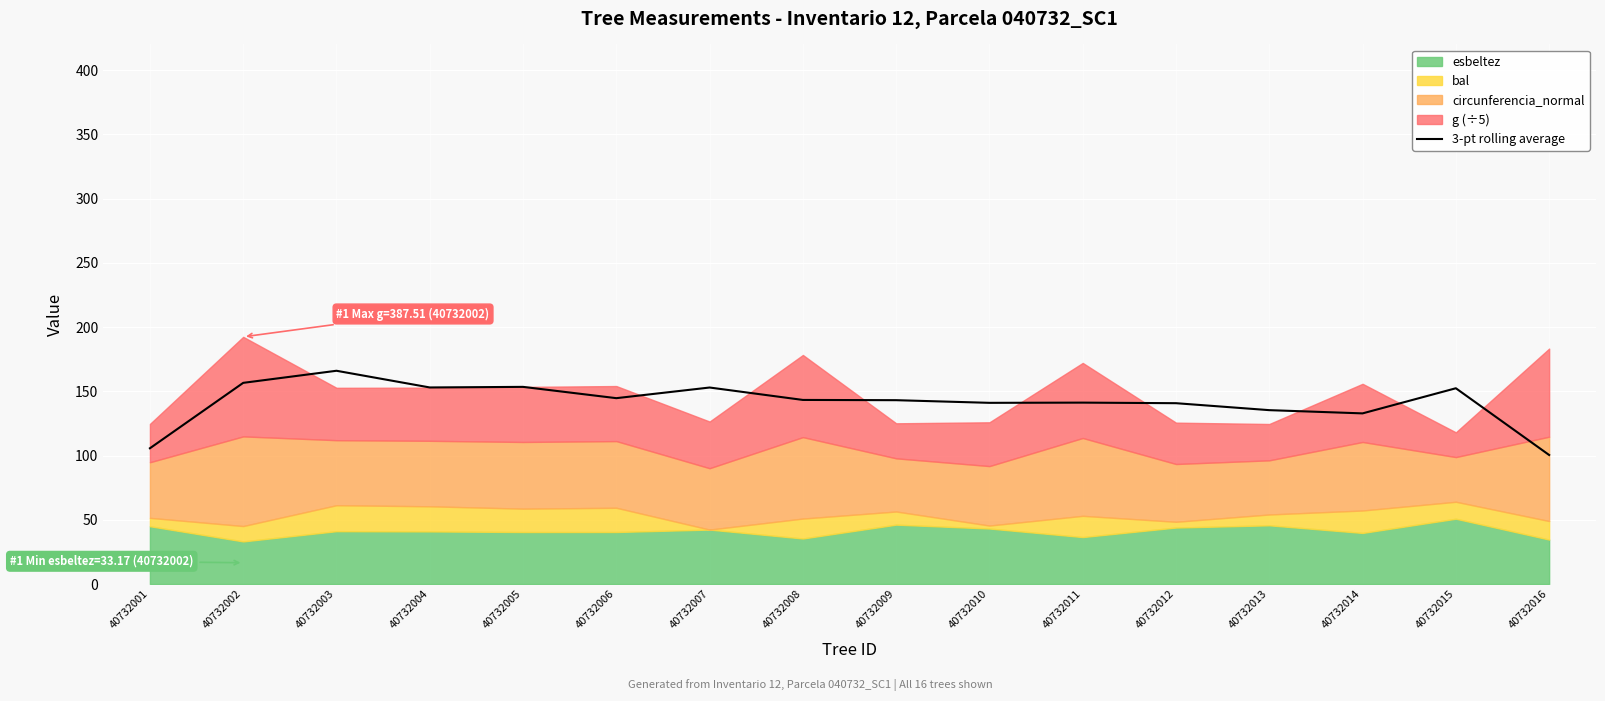

How many points are higher than both their immediate neighbors (excluding endpoints)?

5